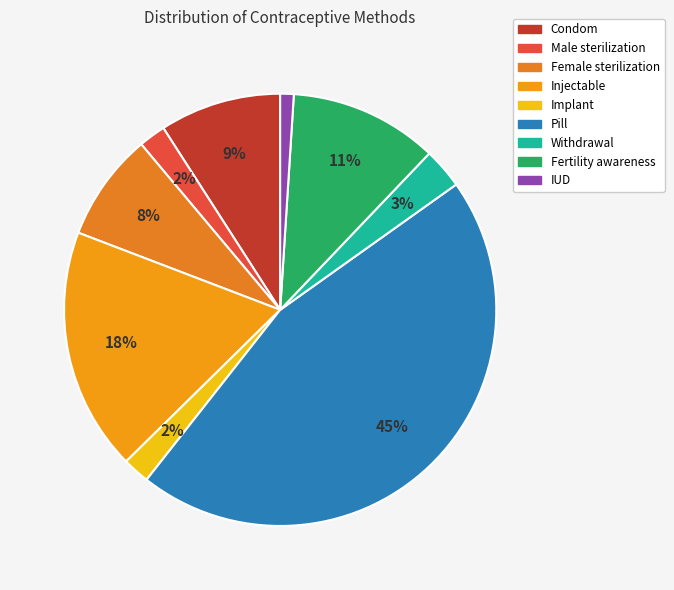

What percentage is the Condom slice, to the nearest percent?

9%